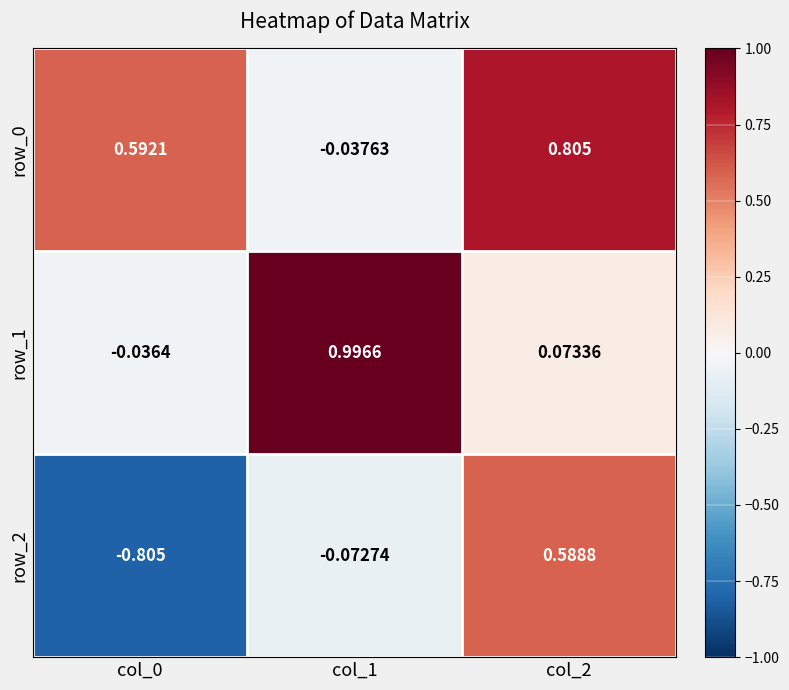

What is the average value of the row_0 series?

0.5